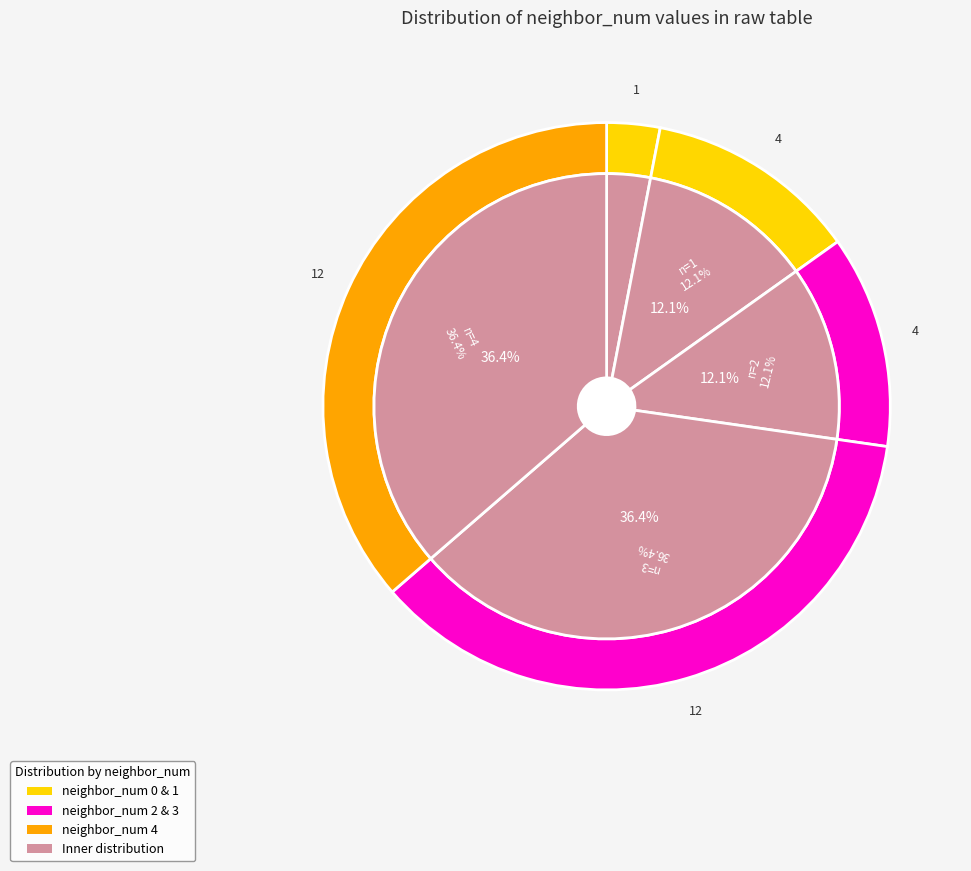

Do neighbor_num=0 and neighbor_num=1 together represent more than half of the pie?

No